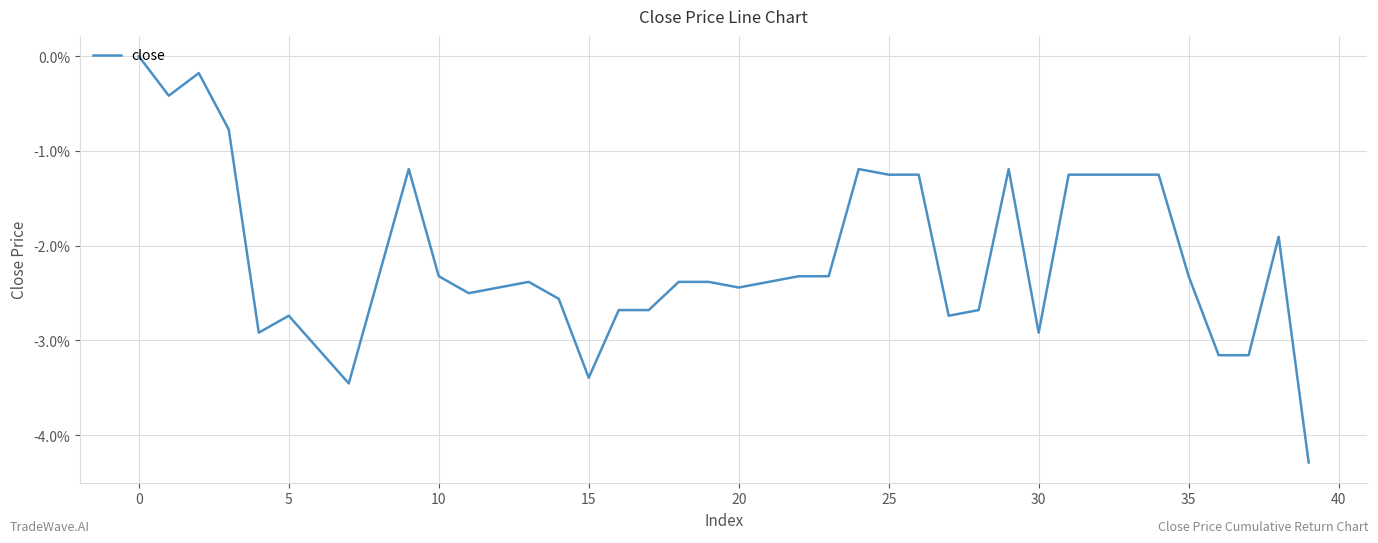

What is the minimum value shown in the chart?

-4.3